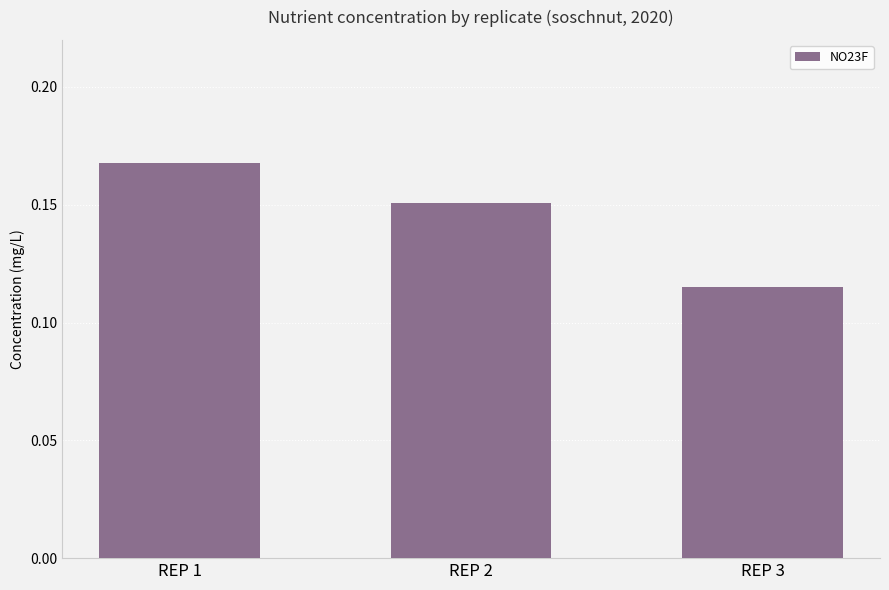

What is the sum of the values at REP 3 and REP 1?

0.3